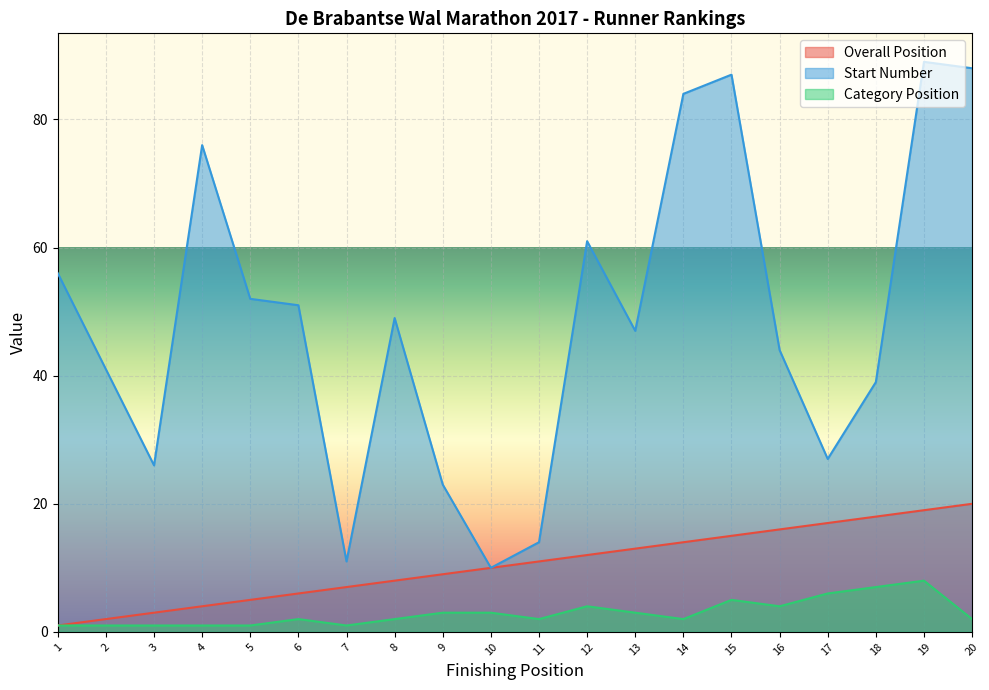

Reading left to right, what are all the values shown in this chart?

Overall Position: 1	2	3	4	5	6	7	8	9	10	11	12	13	14	15	16	17	18	19	20
Start Number: 56	41	26	76	52	51	11	49	23	10	14	61	47	84	87	44	27	39	89	88
Category Position: 1	1	1	1	1	2	1	2	3	3	2	4	3	2	5	4	6	7	8	2